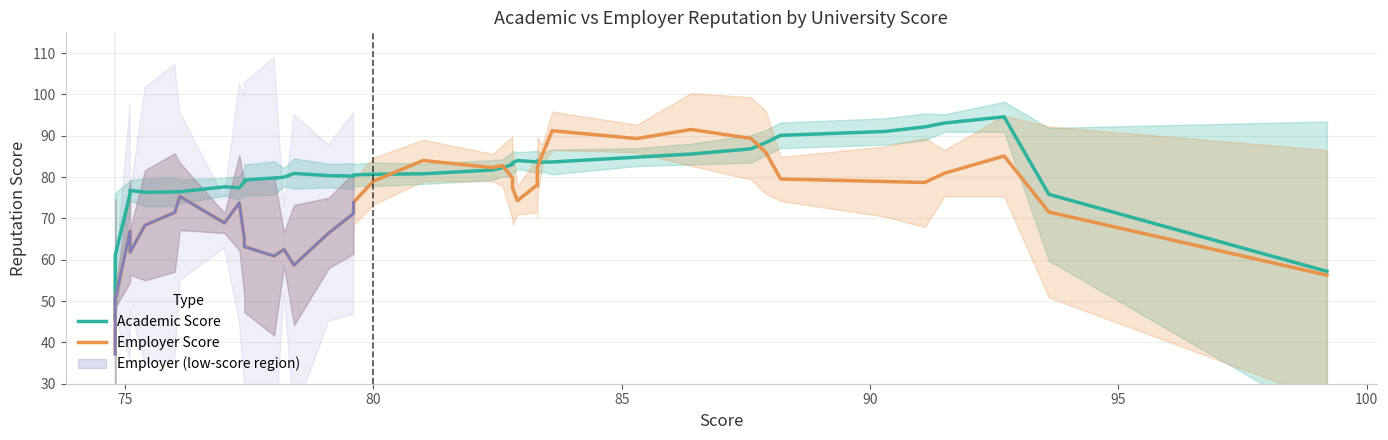

Where does the Employer Score series first go above 77?

80